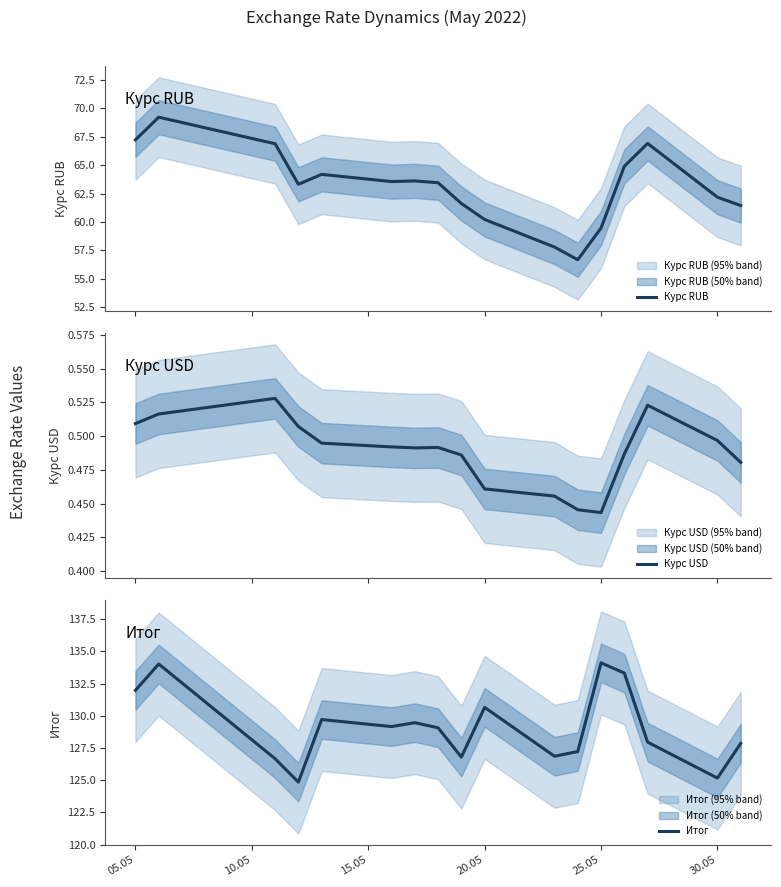

Reading right to left, list all the values displayed in this chart.

Курс RUB: 61.4	62.2	66.9	64.9	59.5	56.7	57.8	60.2	61.6	63.4	63.6	63.6	64.2	63.3	66.9	69.2	67.2
Курс USD: 0.5	0.5	0.5	0.5	0.4	0.4	0.5	0.5	0.5	0.5	0.5	0.5	0.5	0.5	0.5	0.5	0.5
Итог: 127.9	125.2	128.0	133.3	134.1	127.2	126.9	130.7	126.8	129.1	129.5	129.2	129.7	124.9	126.7	134.0	132.0